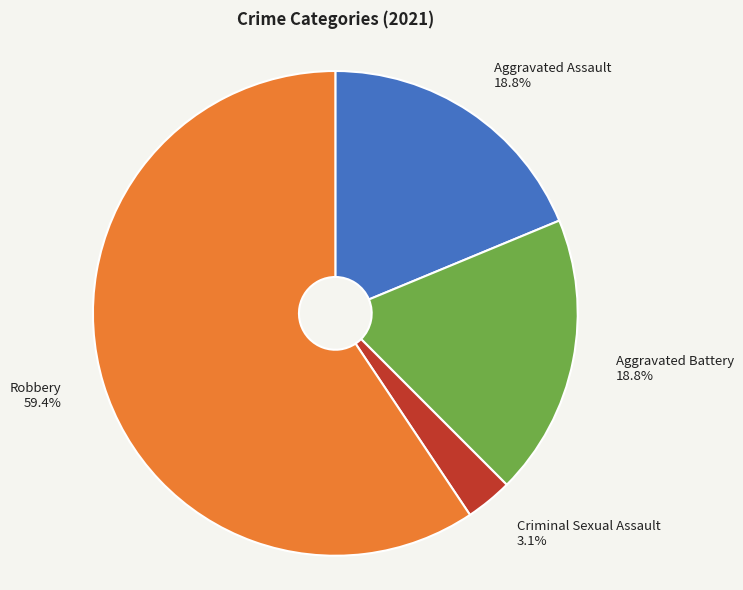

Is there a majority slice in this chart?

Yes